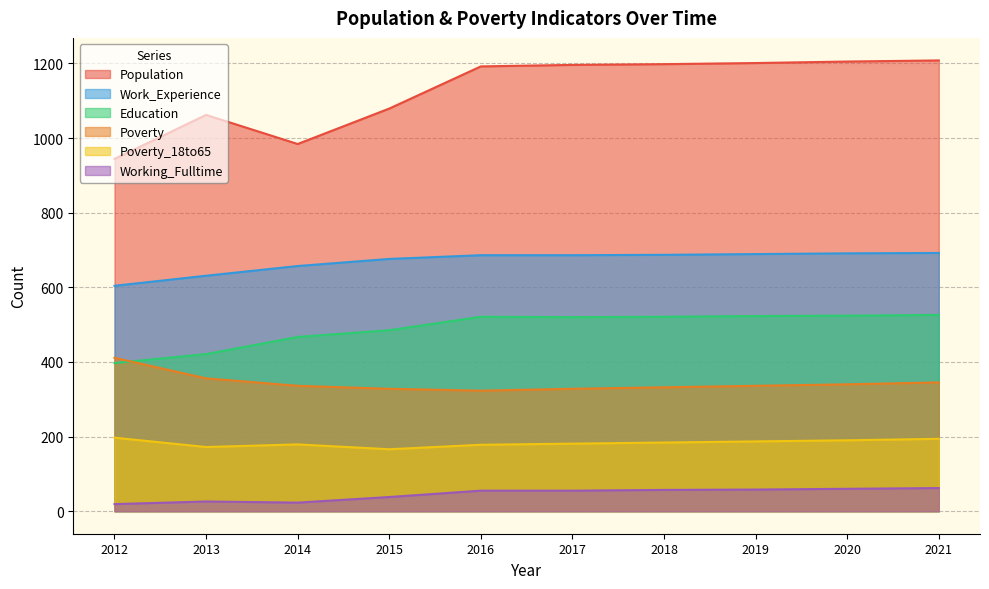

What is the sum of all Population values?

11269